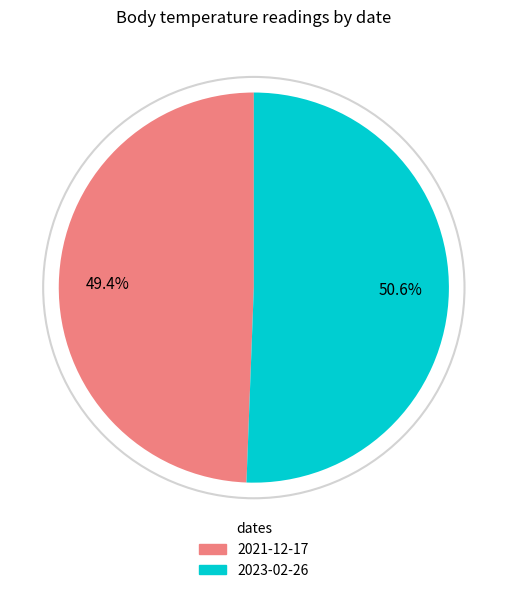

Does any single category account for the majority?

Yes